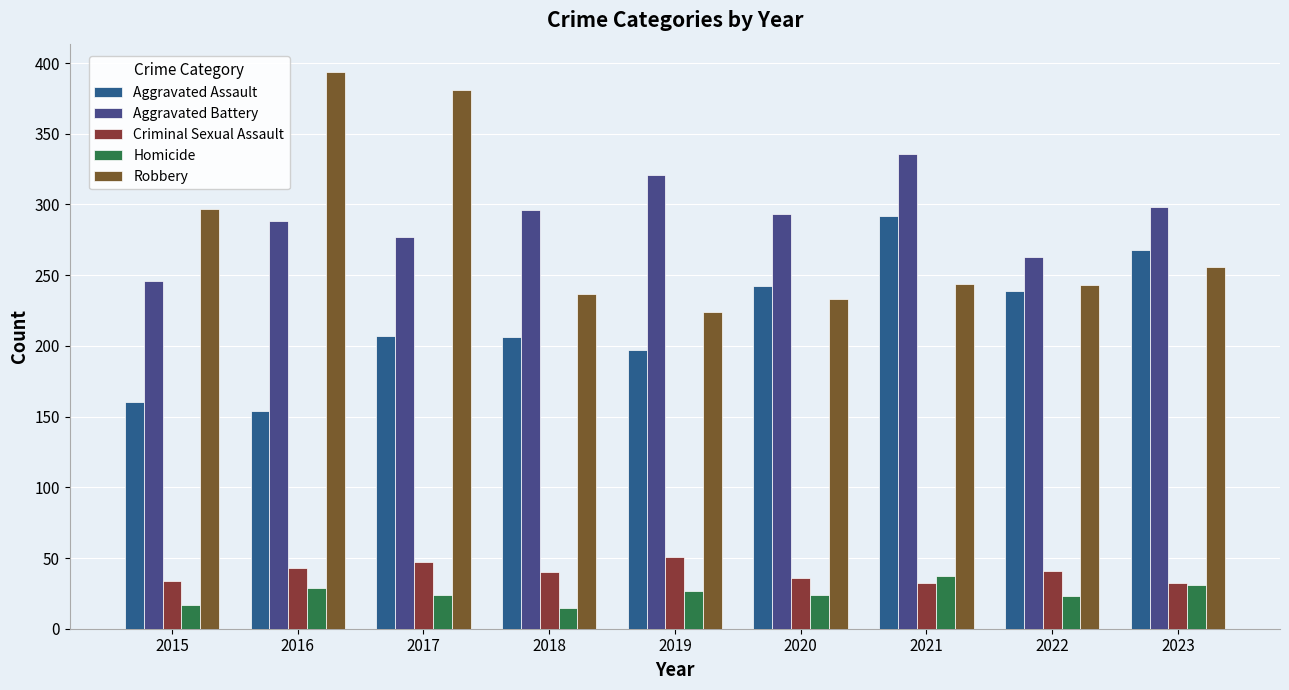

List the series in order of their peak value, lowest first.

Homicide, Criminal Sexual Assault, Aggravated Assault, Aggravated Battery, Robbery